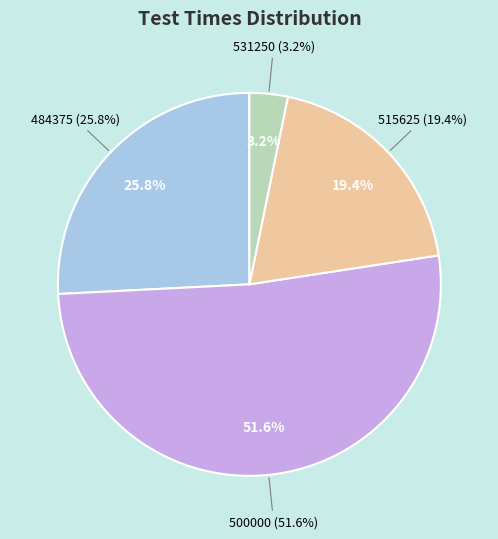

Does 500000 account for over 50% of the chart?

Yes